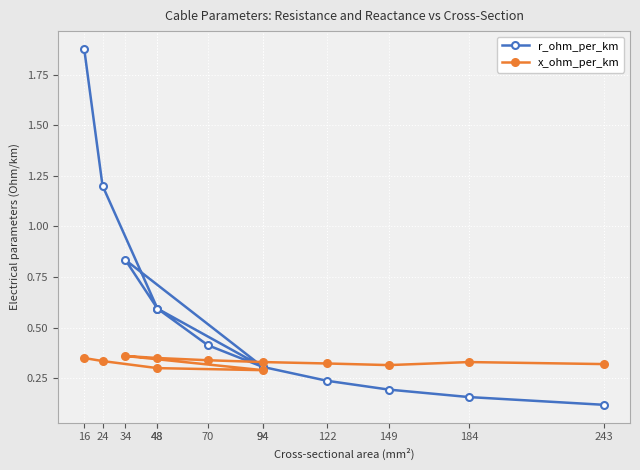

Which series has the largest total across all categories?

r_ohm_per_km